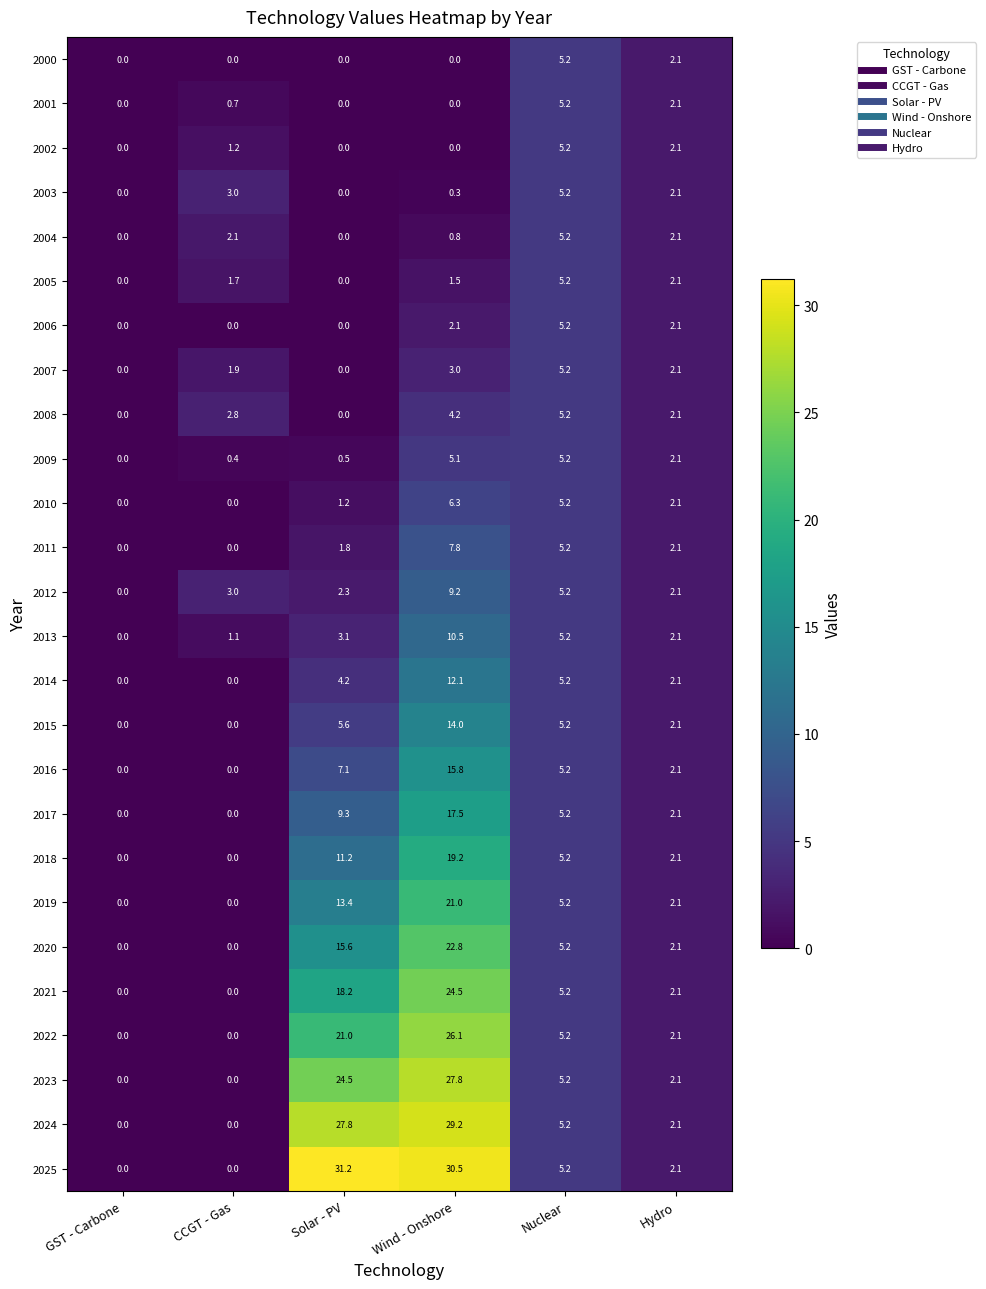

At which category is the sum across all series the highest?

Wind - Onshore